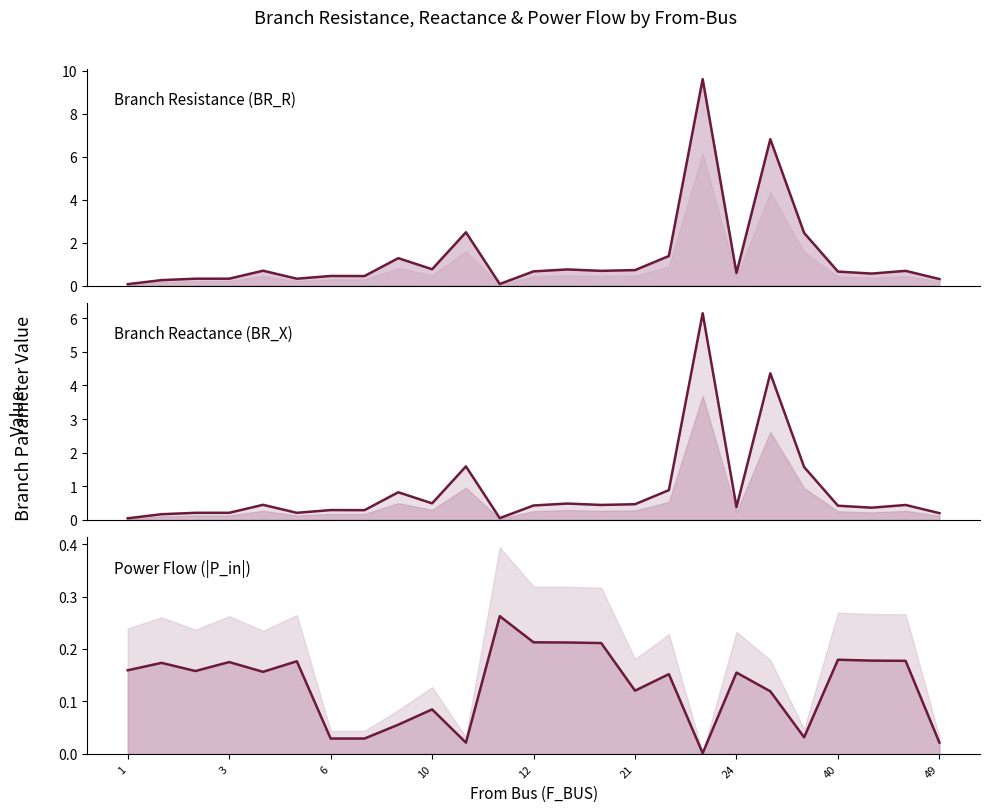

At which label does |P_in| reach its peak?

11